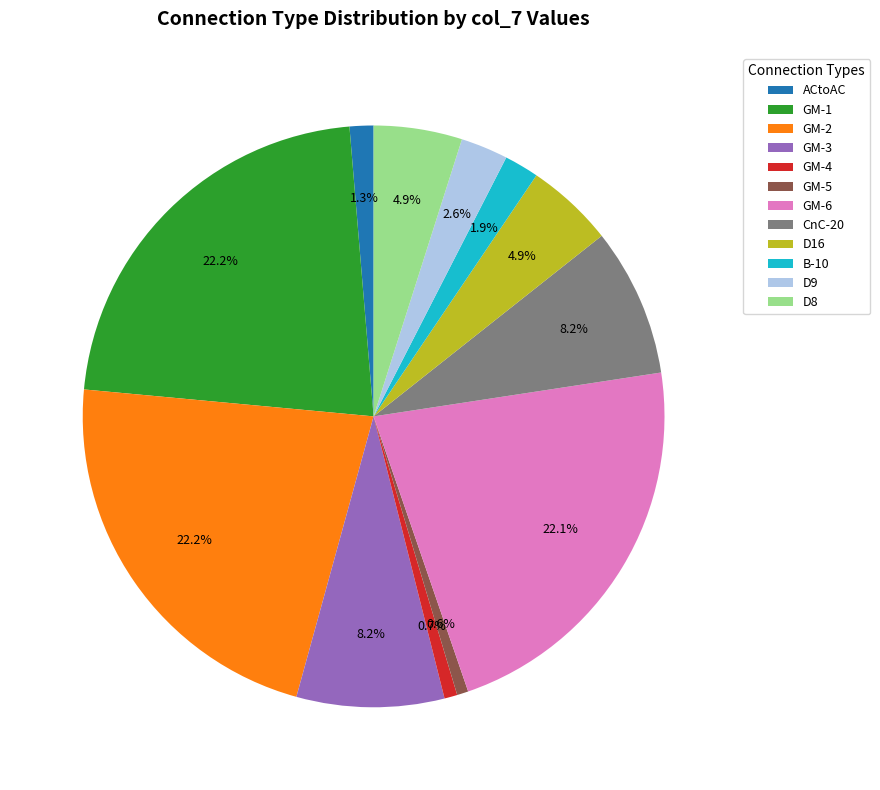

Between GM-1 and D16, which is larger?

GM-1